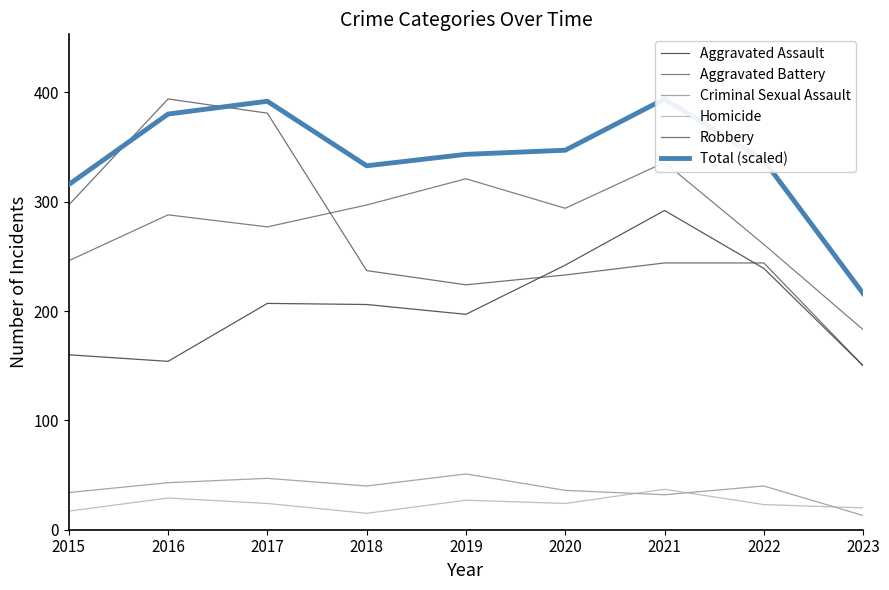

List the series in order of their peak value, lowest first.

Homicide, Criminal Sexual Assault, Aggravated Assault, Aggravated Battery, Robbery, Total (scaled)